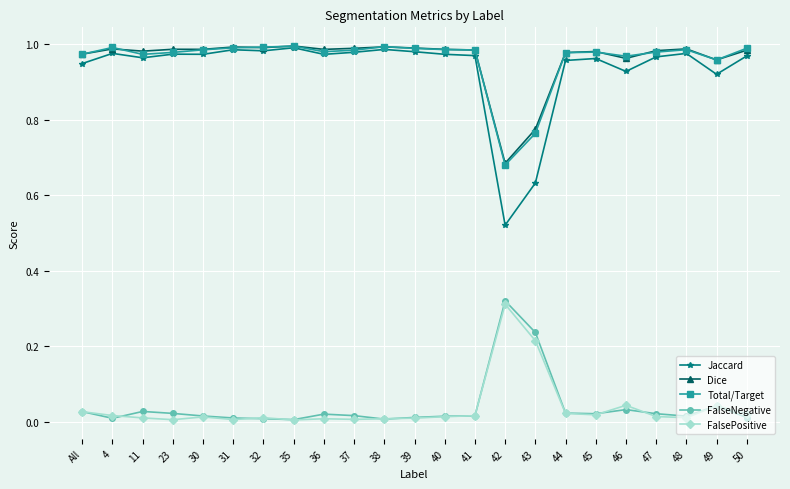

True or false: Total/Target and FalseNegative intersect in this chart.

False